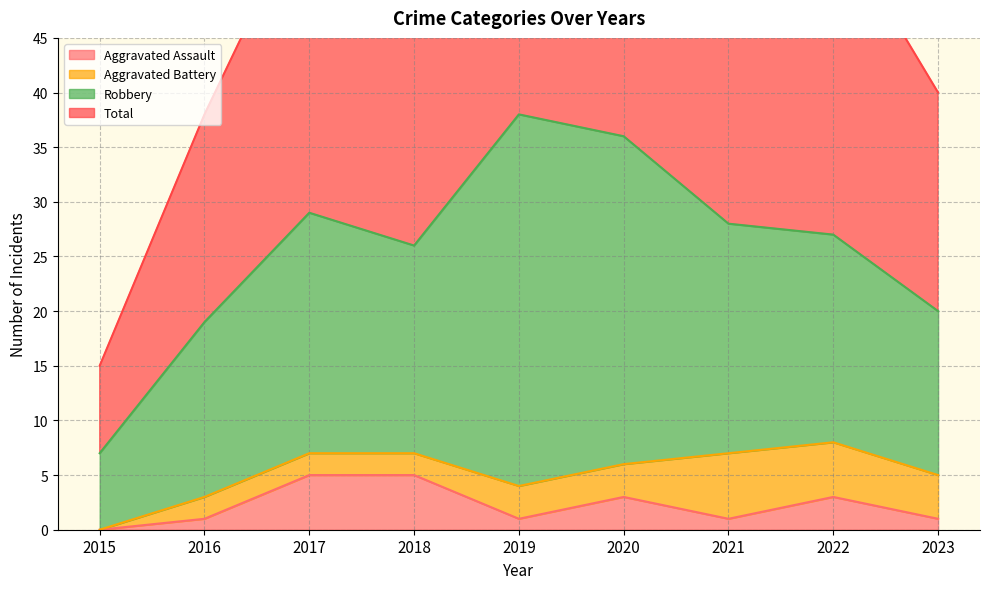

Is the value of Total at 2016 greater than the value of Aggravated Assault at 2017?

Yes